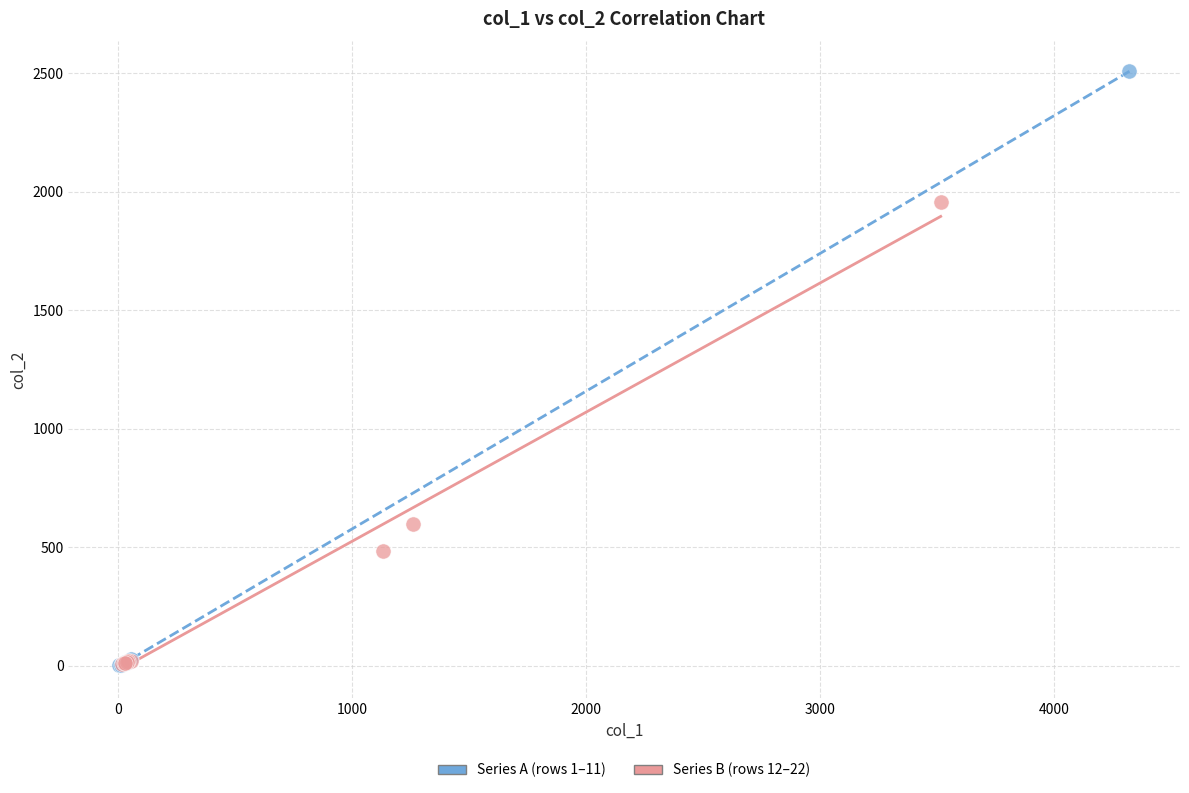

Which series has the largest Y range (max minus min)?

Series A (rows 1–11)